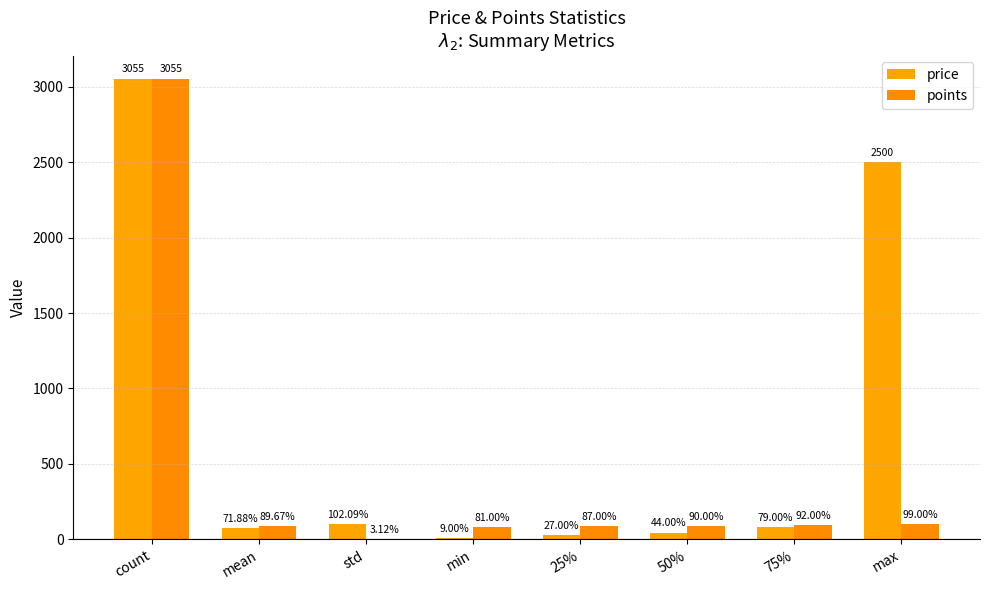

Count the number of categories in the chart.

8